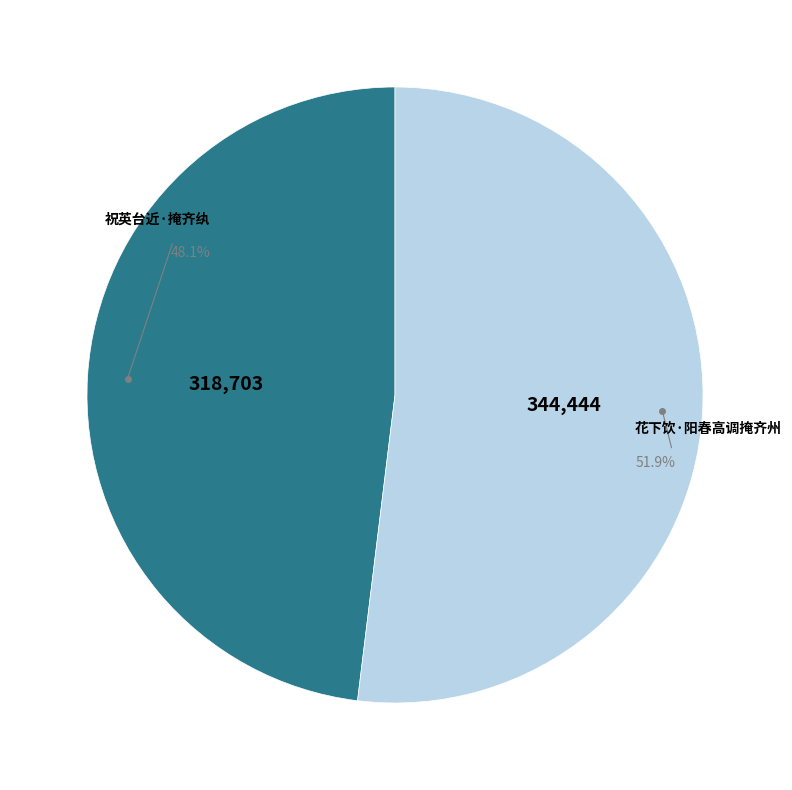

How many segments does this pie chart have?

2